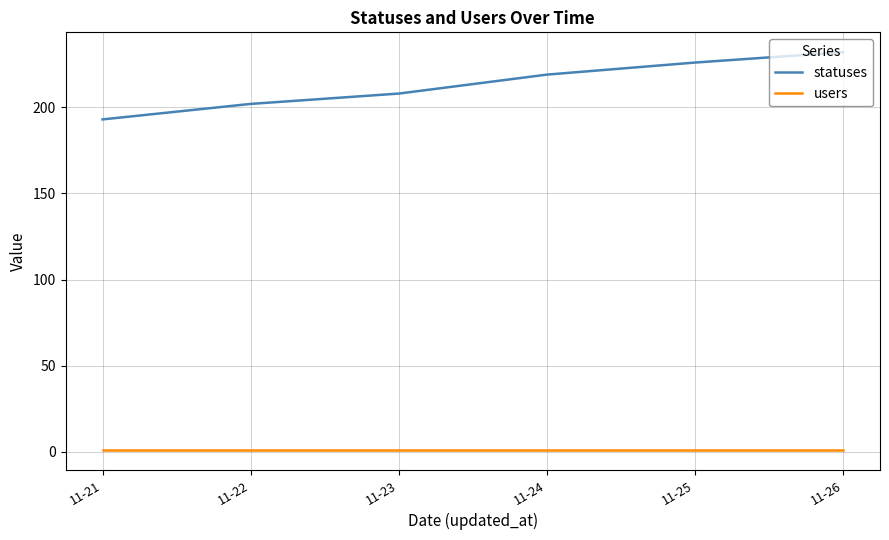

Count the number of categories in the chart.

6